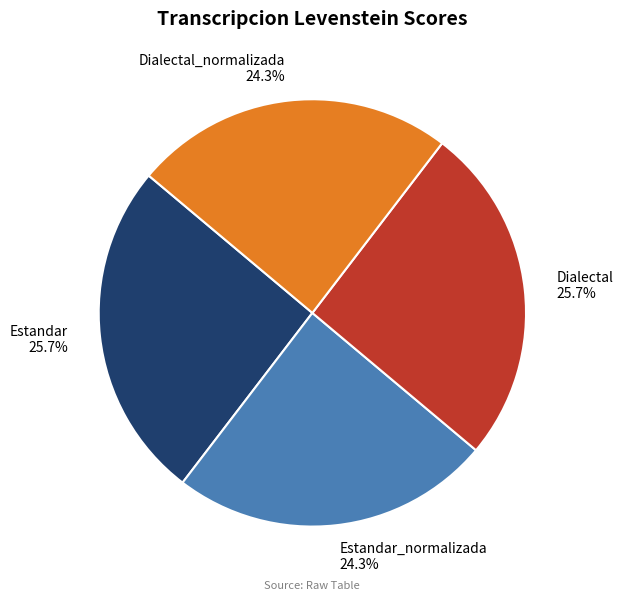

The Dialectal slice represents 17% of the pie. True or false?

False